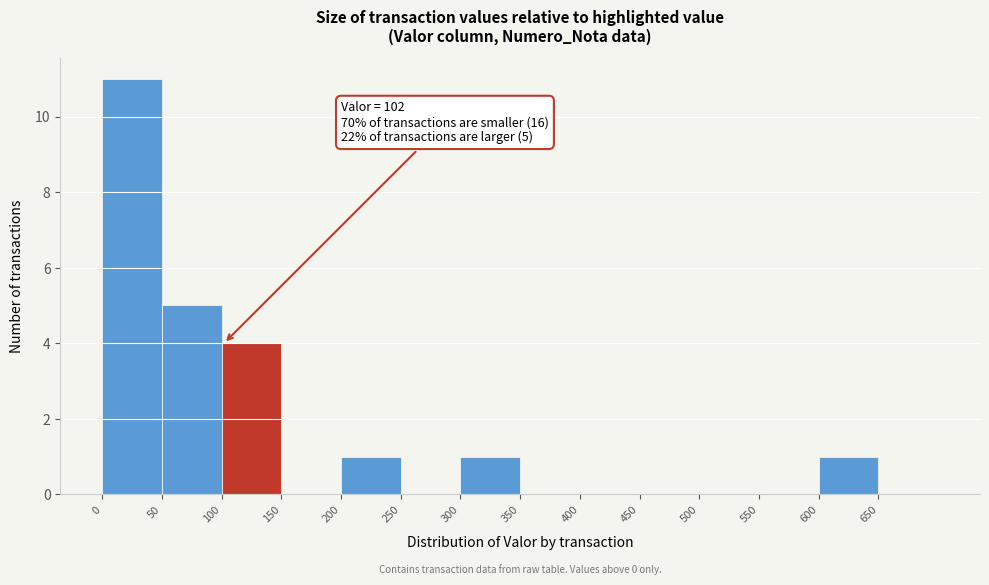

Over which range of the x-axis is the bar tallest?

0 to 50